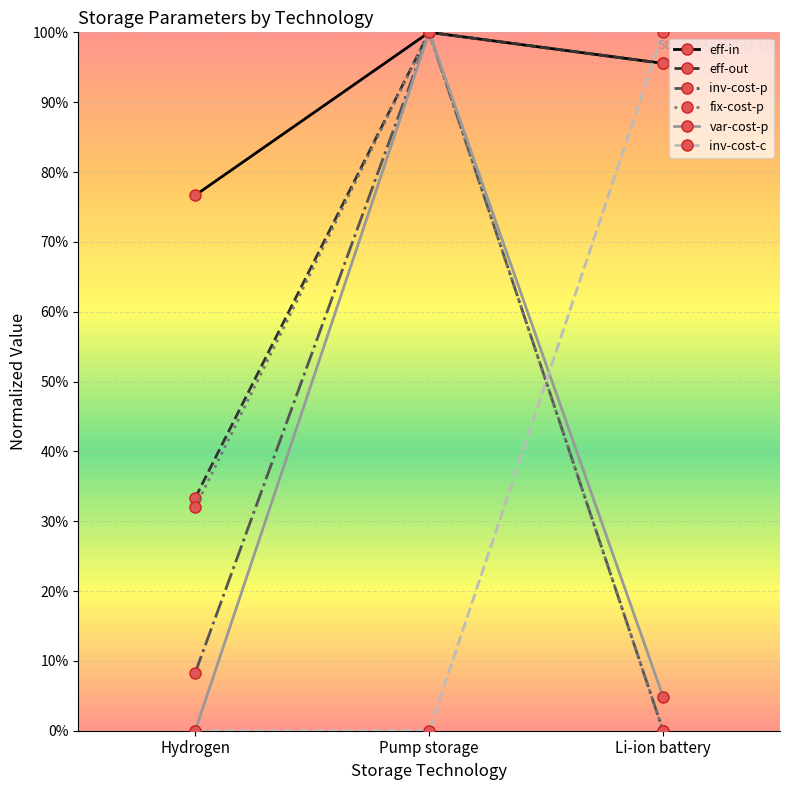

What are all the series names shown in the legend?

eff-in, eff-out, inv-cost-p, fix-cost-p, var-cost-p, inv-cost-c